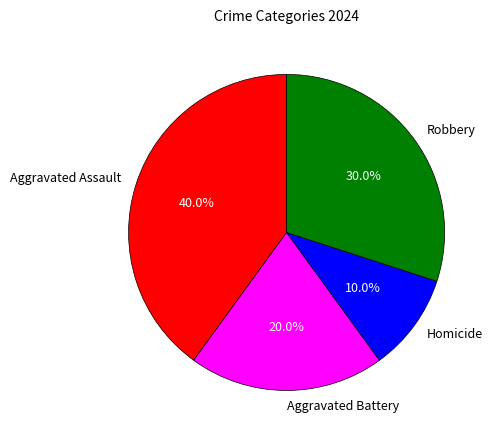

True or false: Aggravated Battery accounts for 20% of the total.

True